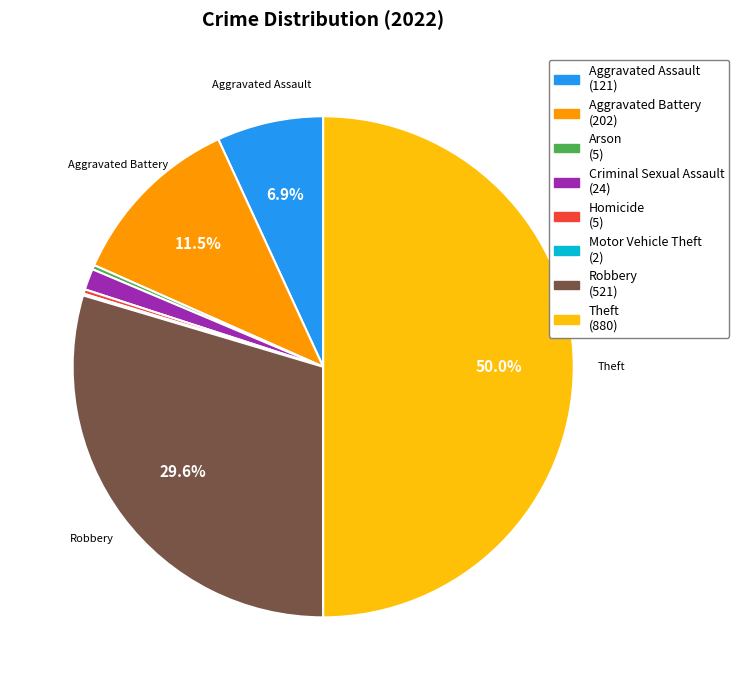

To the nearest percent, what is the difference between the largest and smallest slice percentages?

50%